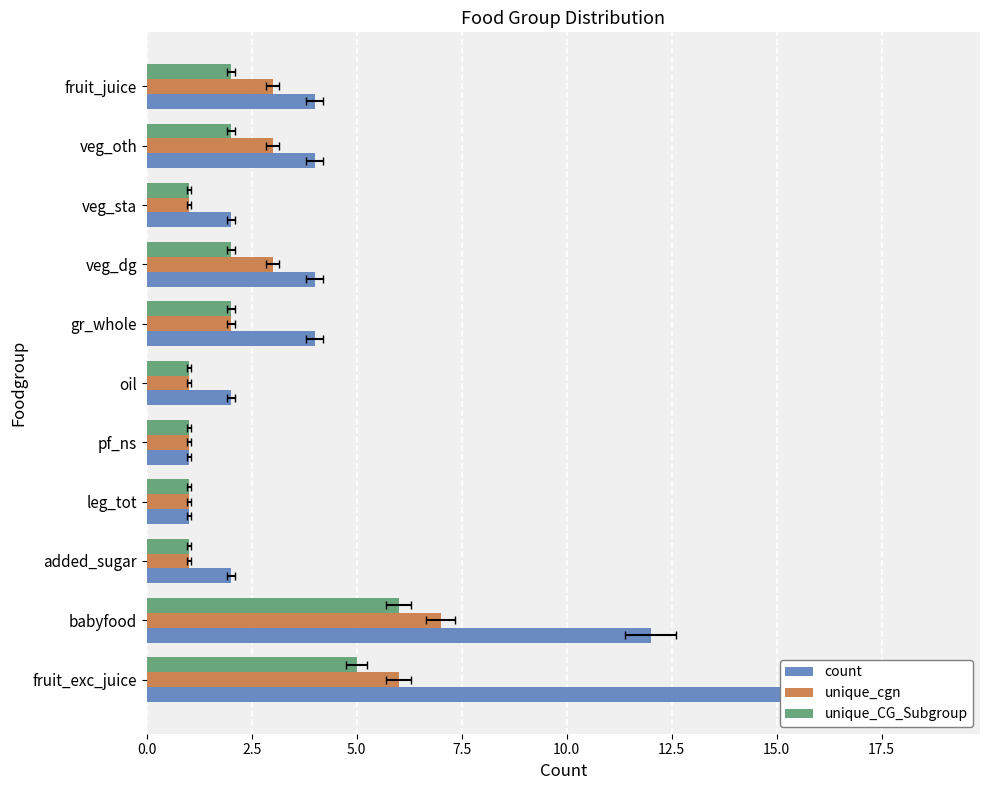

Are the bars grouped side by side (vs. stacked)?

Yes